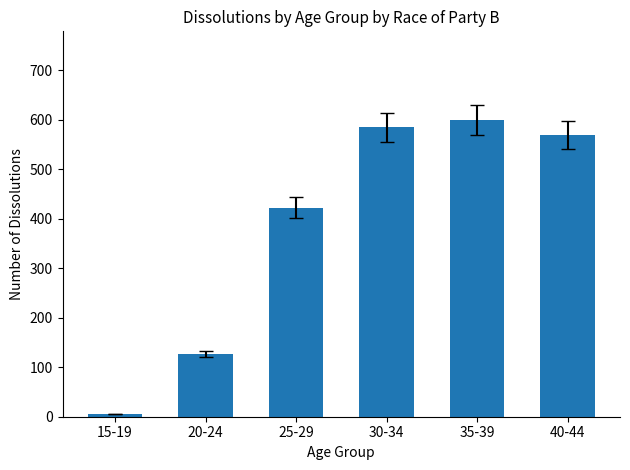

What is the ratio of the value at 20-24 to the value at 15-19?

25.4